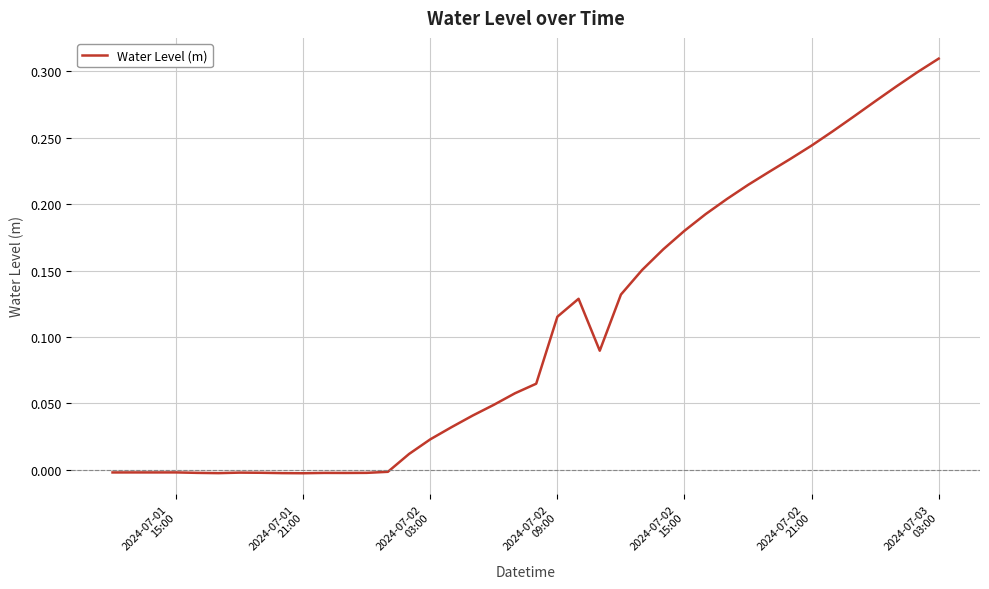

What is the sum of all values?

4.2